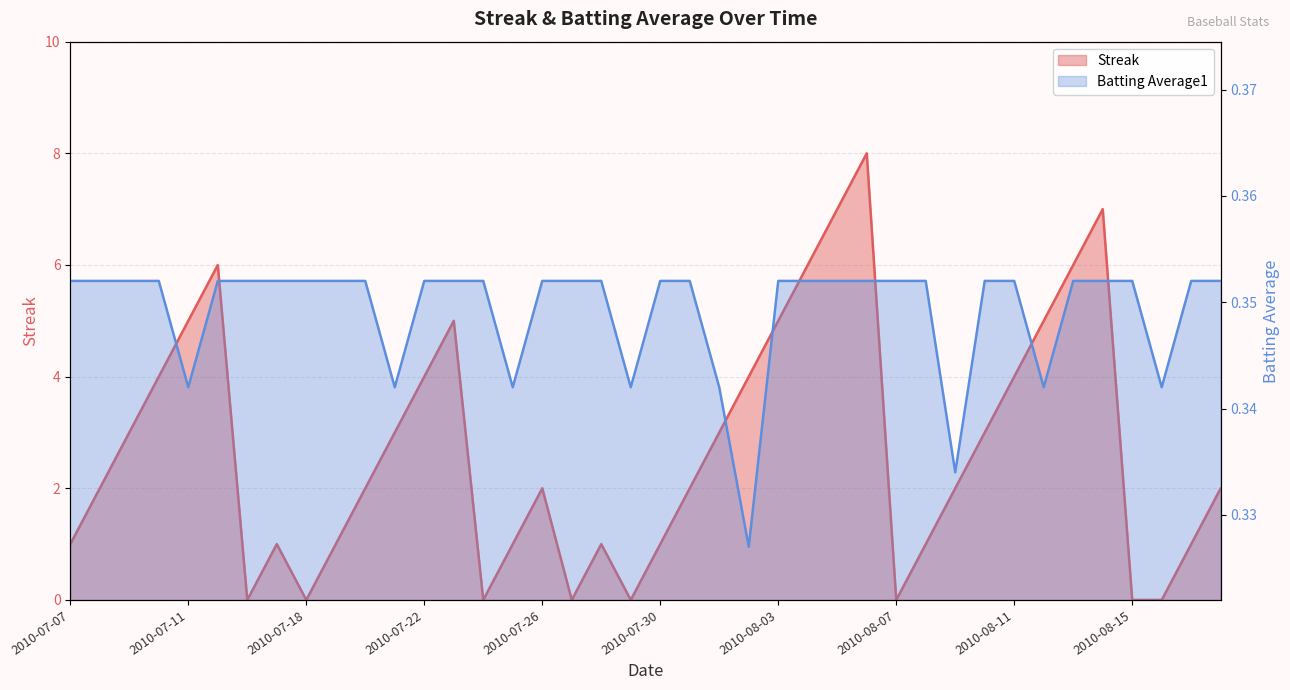

The Batting Average1 series shows 0.4 at 2010-07-26. True or false?

True